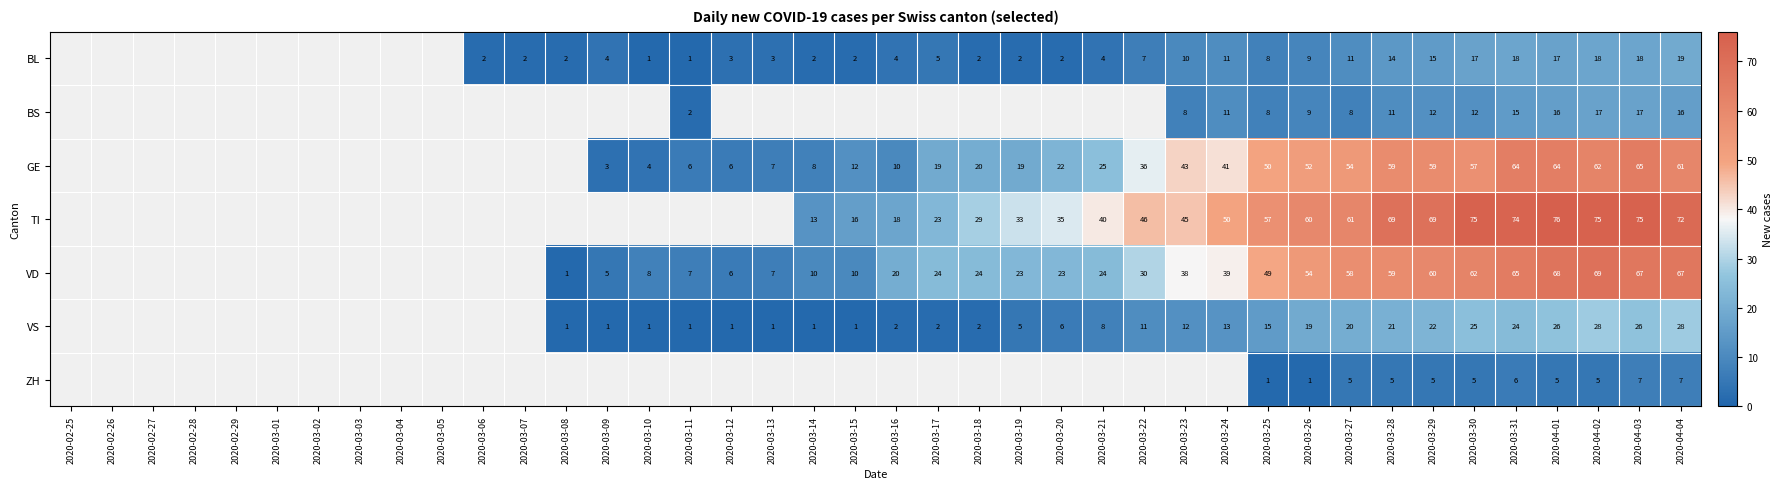

What is the minimum value shown in the chart?

1.0